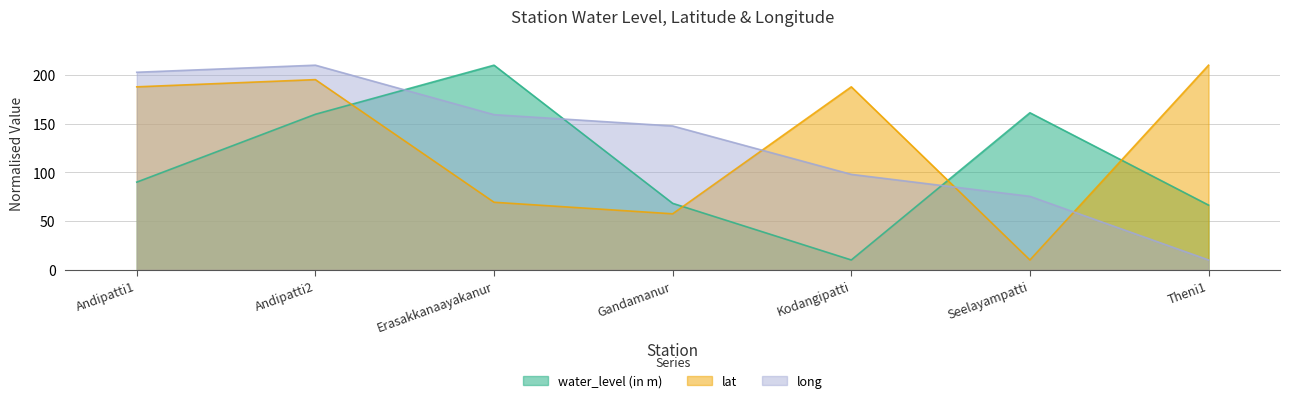

What is the average value of the lat series?

131.1